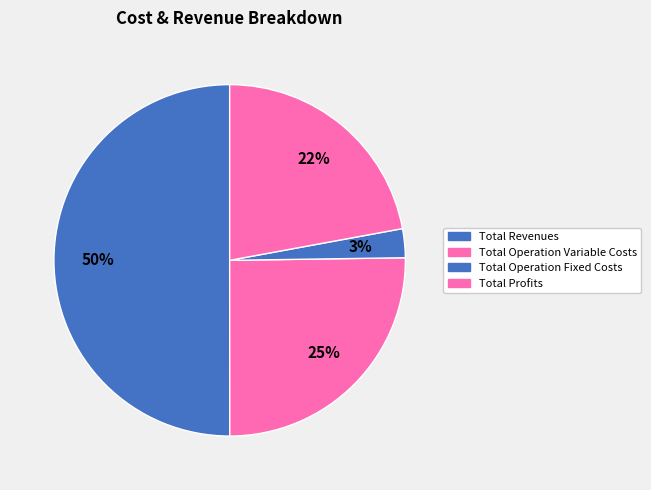

Which slice is the largest?

Total Revenues